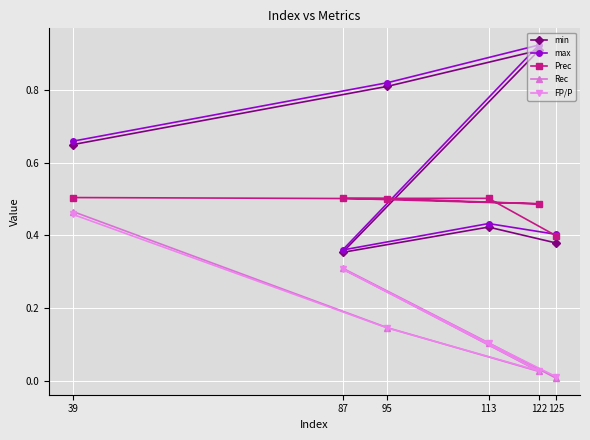

What is the highest value of the Rec series?

0.5